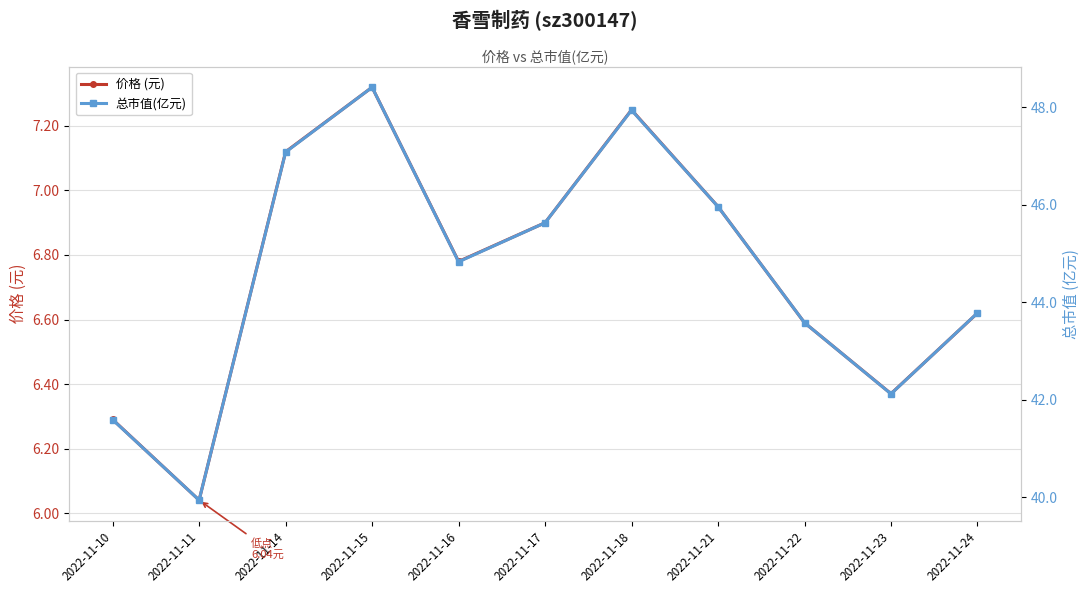

Does the chart display data point markers on the line(s)?

Yes